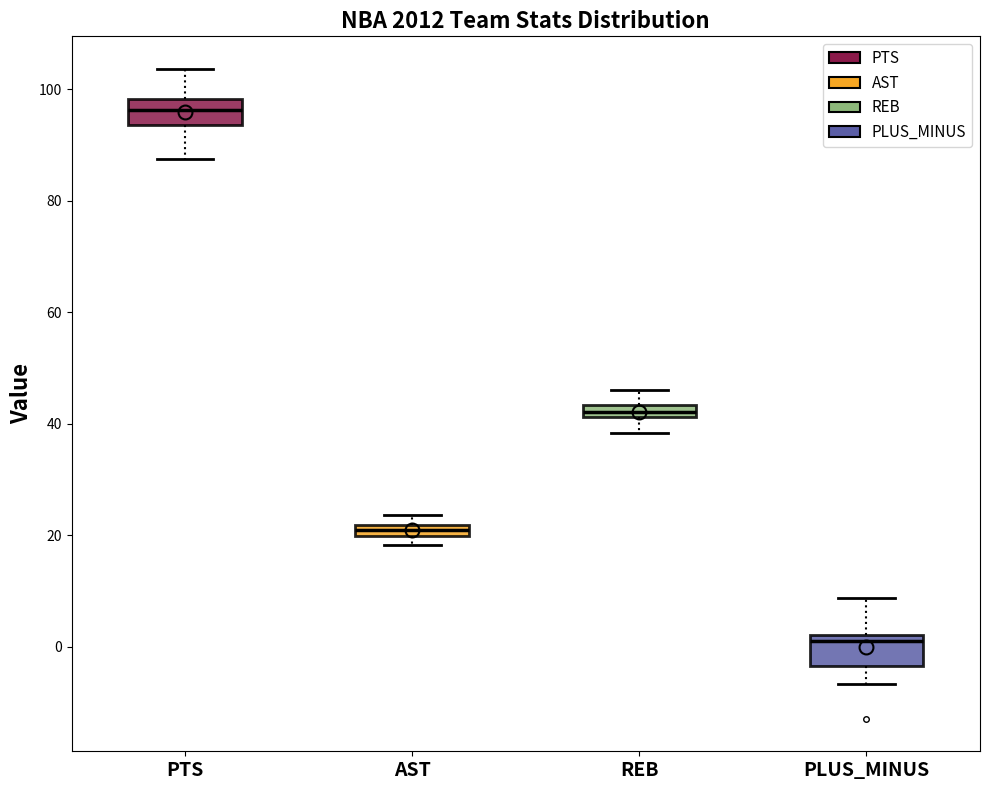

Where is the lower edge of the box for AST on the y-axis? The values are not printed on the chart, so give them approximately, as read against the axis.

20